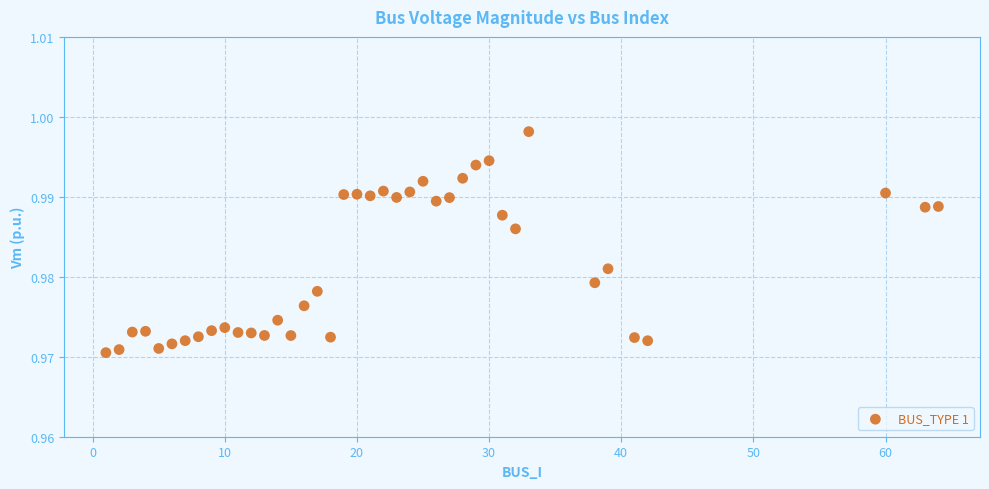

What is the range of X values (max minus min)?

63.0